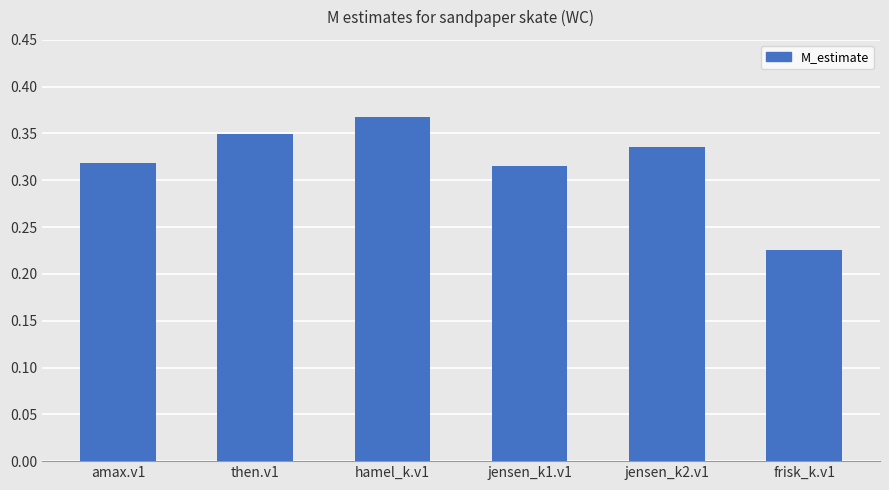

The chart shows a value of 0.5 at jensen_k2.v1. True or false?

False